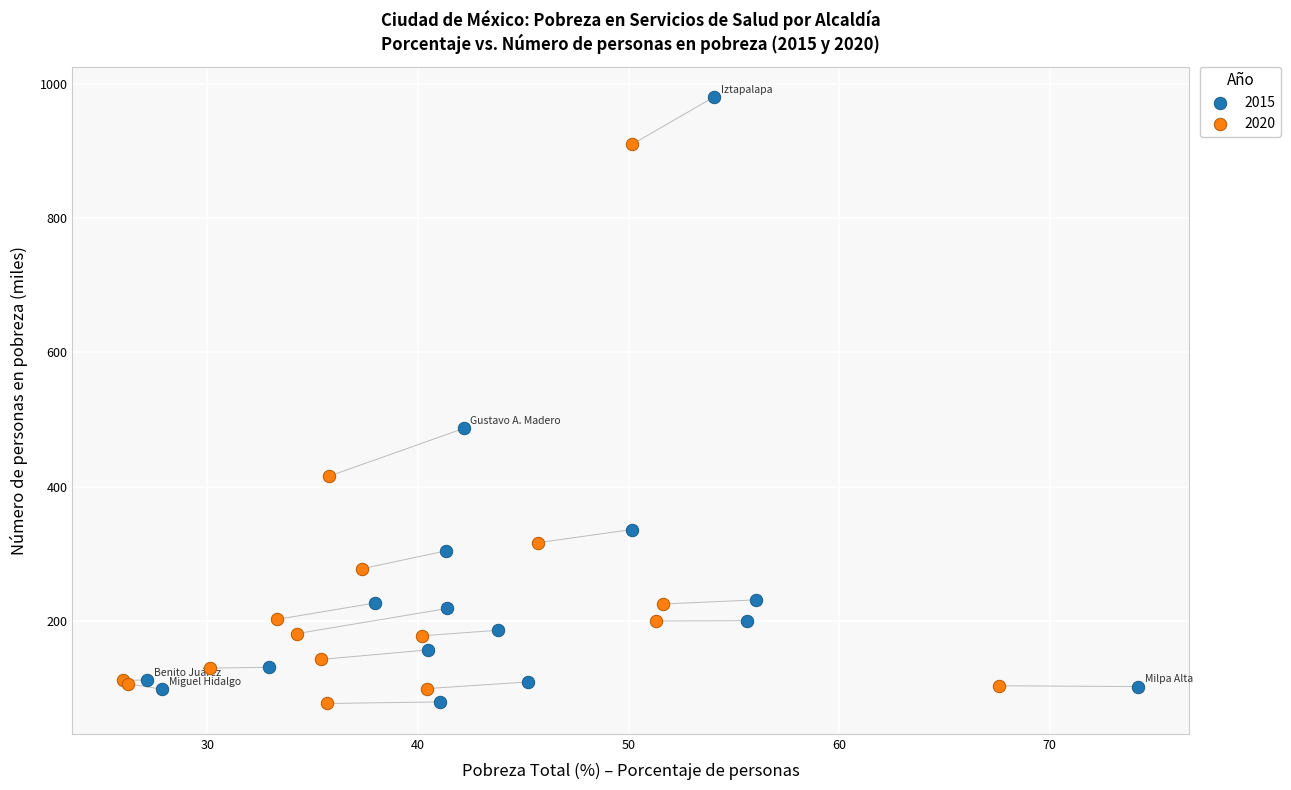

Which series reaches the maximum Y coordinate?

2015